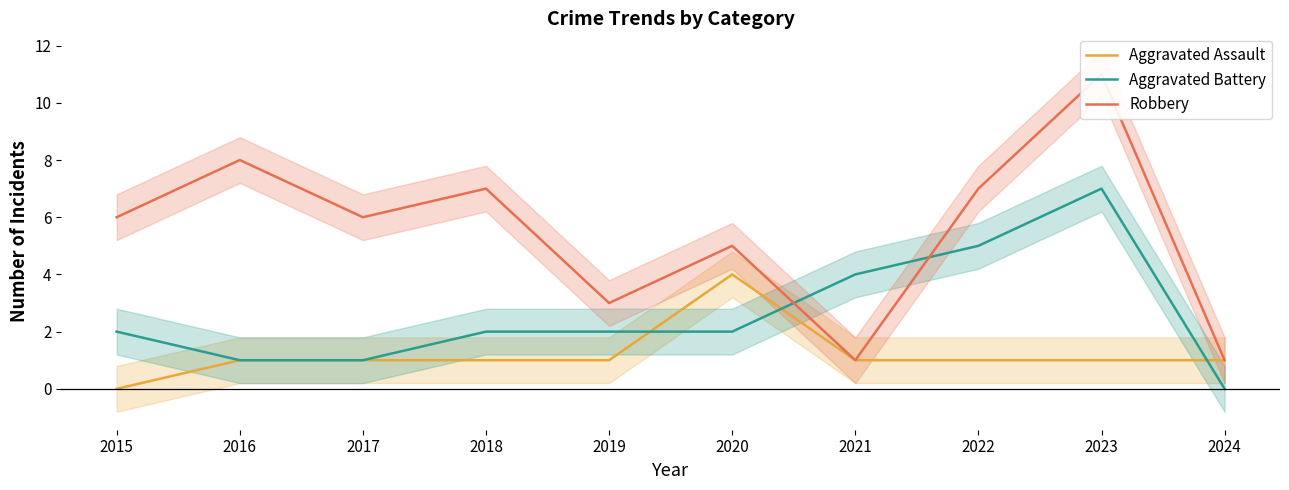

Read the Aggravated Battery value at 2020.

2